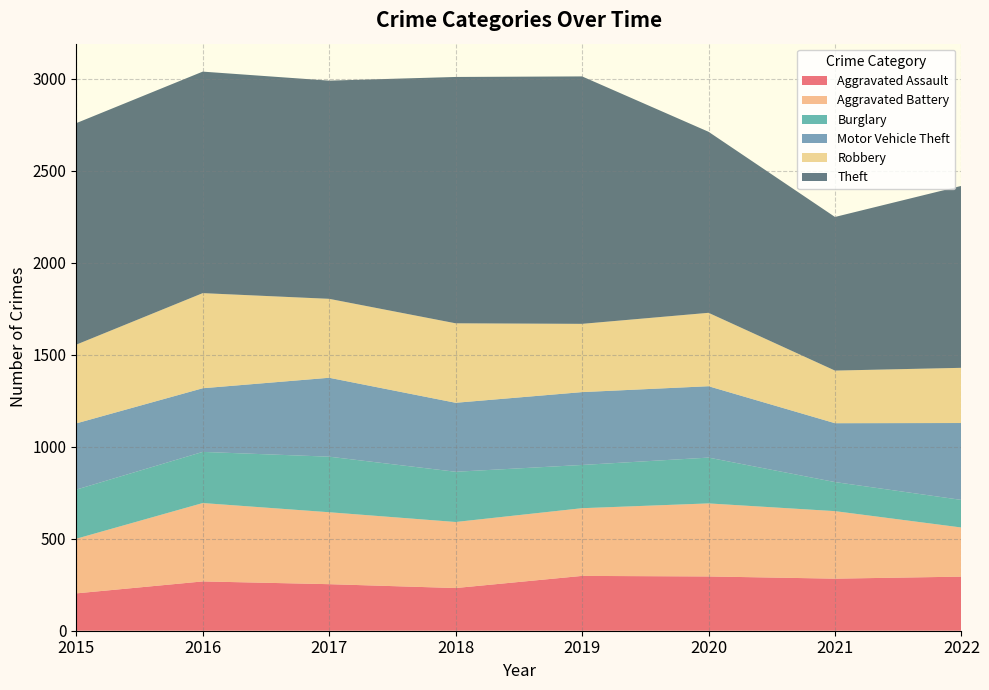

Reading left to right, transcribe all the data shown in this chart.

Aggravated Assault: 2015=203	2016=268	2017=253	2018=232	2019=298	2020=295	2021=283	2022=294
Aggravated Battery: 2015=297	2016=426	2017=391	2018=359	2019=368	2020=397	2021=367	2022=267
Burglary: 2015=267	2016=278	2017=302	2018=273	2019=235	2020=249	2021=158	2022=150
Motor Vehicle Theft: 2015=360	2016=346	2017=429	2018=375	2019=396	2020=388	2021=320	2022=418
Robbery: 2015=428	2016=517	2017=429	2018=432	2019=371	2020=399	2021=286	2022=300
Theft: 2015=1204	2016=1204	2017=1186	2018=1339	2019=1345	2020=984	2021=835	2022=989